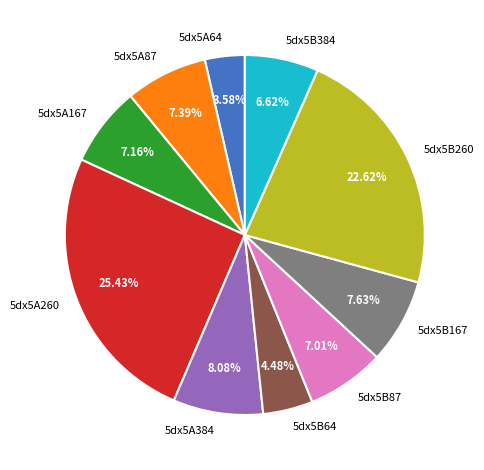

Is there a majority slice in this chart?

No